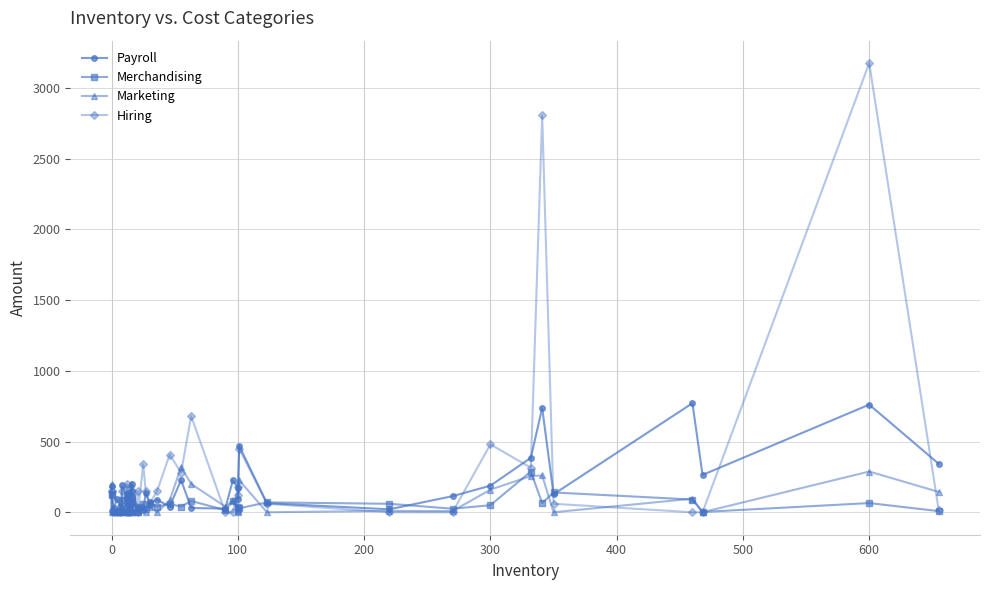

In Merchandising, how many points are higher than both neighbors (excluding endpoints)?

15